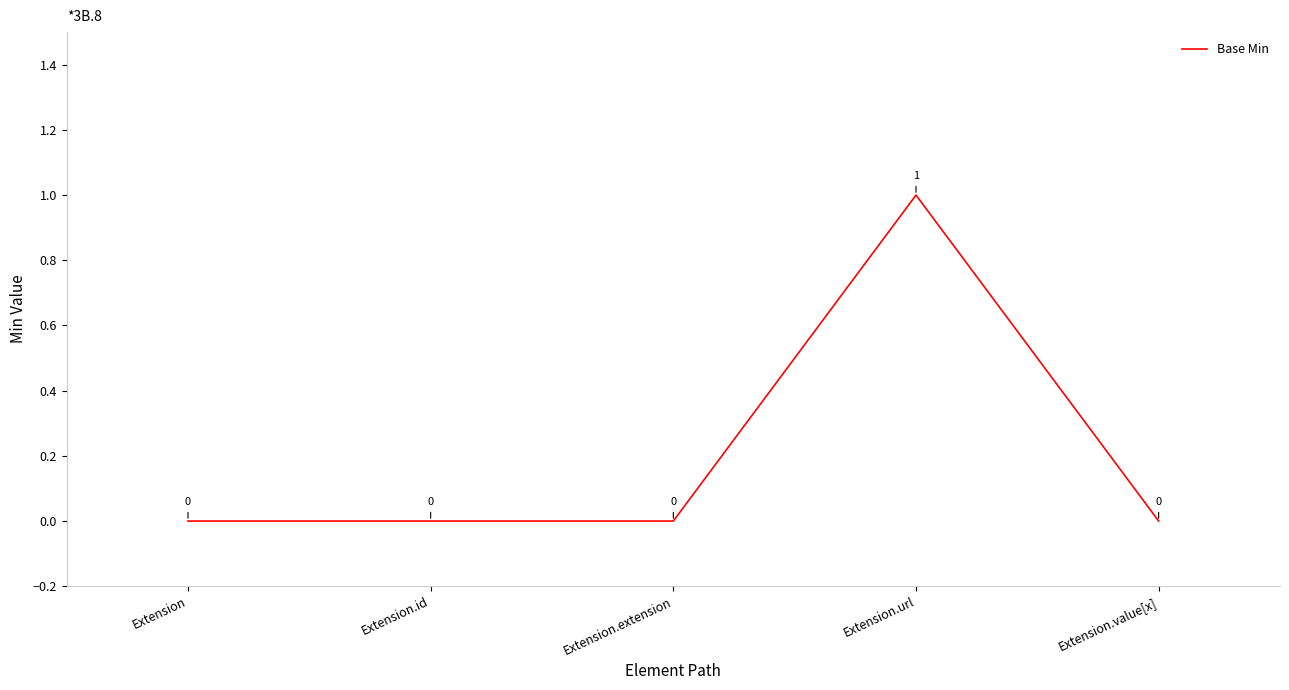

What position from the left is Extension.url?

4